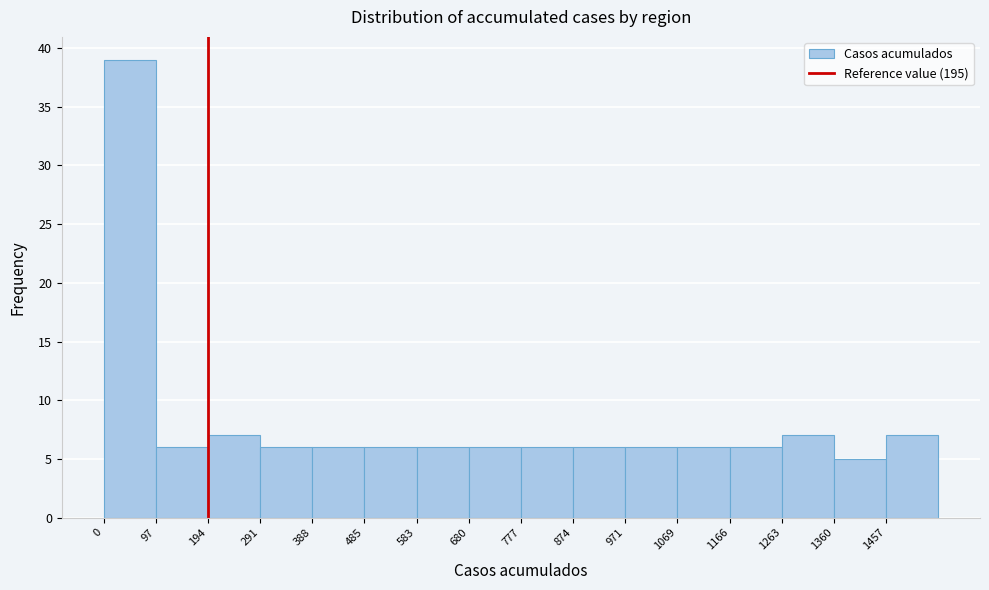

Reading left to right, list every bar in this chart as the range it spans on the x-axis followed by its height. Neither the bar edges nor the heights are printed on the chart, so give them approximately, as read against the axes.

0 to 100: 39
100 to 190: 6
190 to 290: 7
290 to 390: 6
390 to 490: 6
490 to 580: 6
580 to 680: 6
680 to 780: 6
780 to 870: 6
870 to 970: 6
970 to 1070: 6
1070 to 1170: 6
1170 to 1260: 6
1260 to 1360: 7
1360 to 1460: 5
1460 to 1560: 7